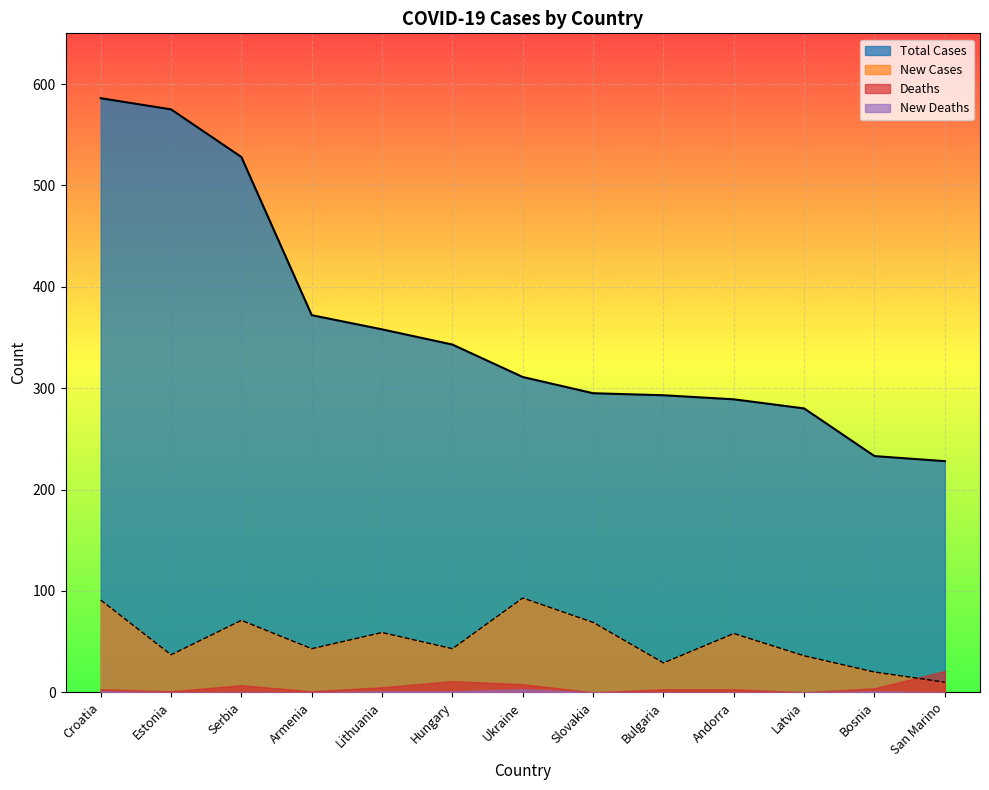

What is the difference between the highest and lowest values at Estonia?

575